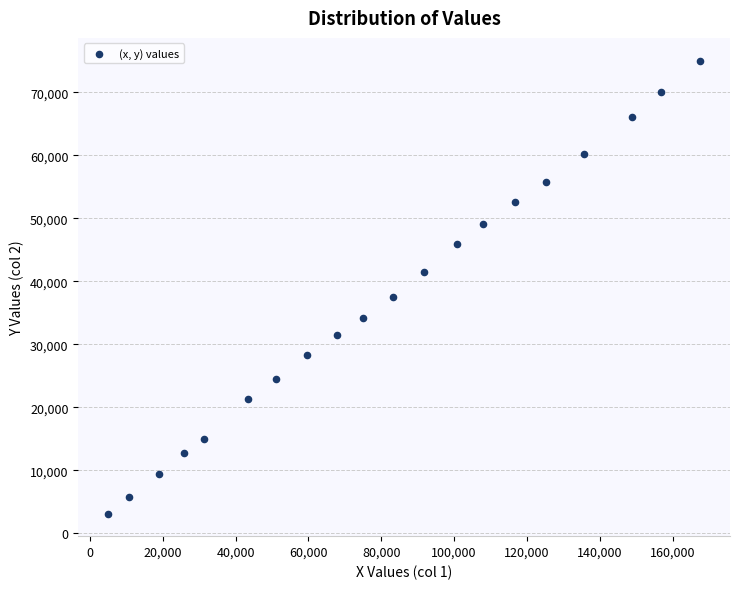

What Y value in the scatter plot is closest to 39094?

37572